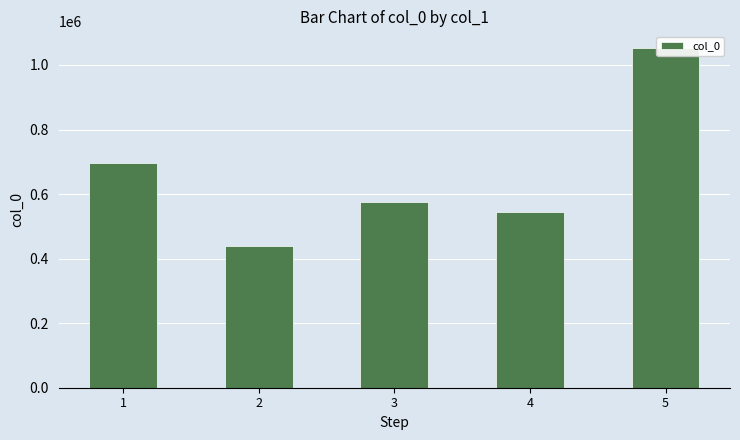

Which has a higher value, 4 or 1?

1